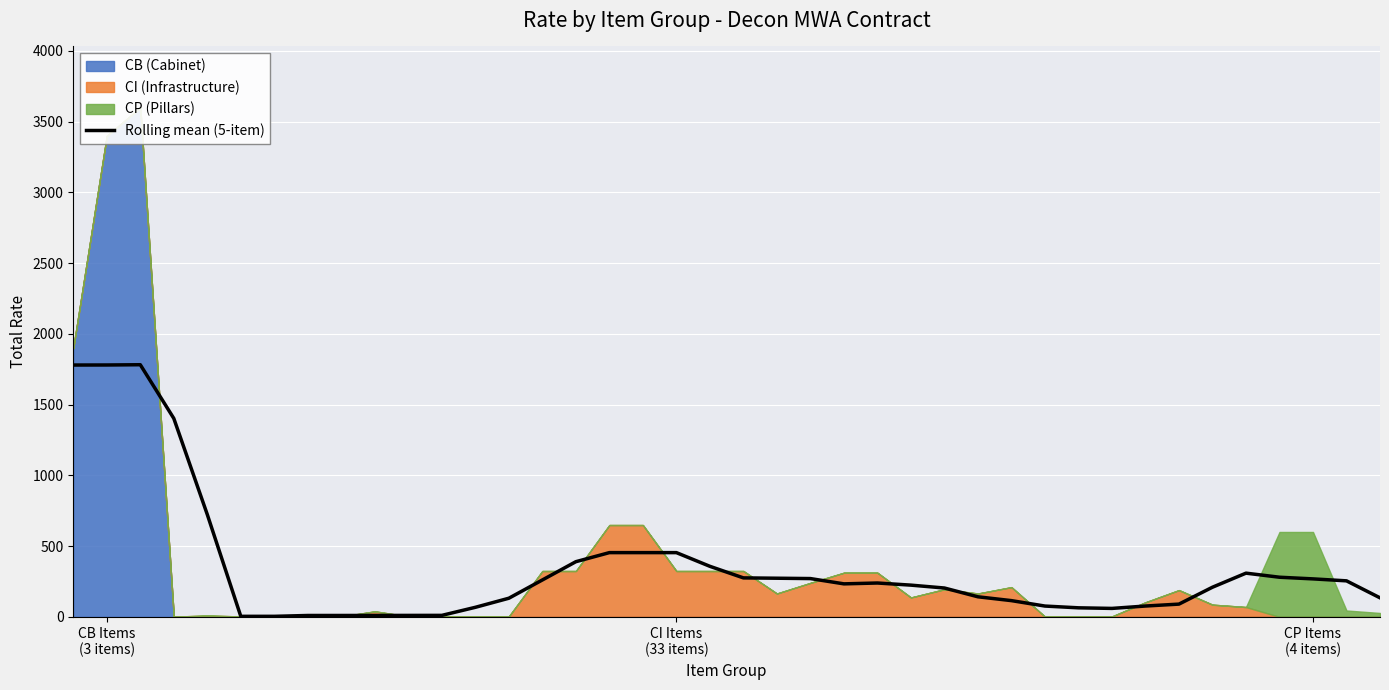

True or false: the data has more than 0 interior local peaks.

True